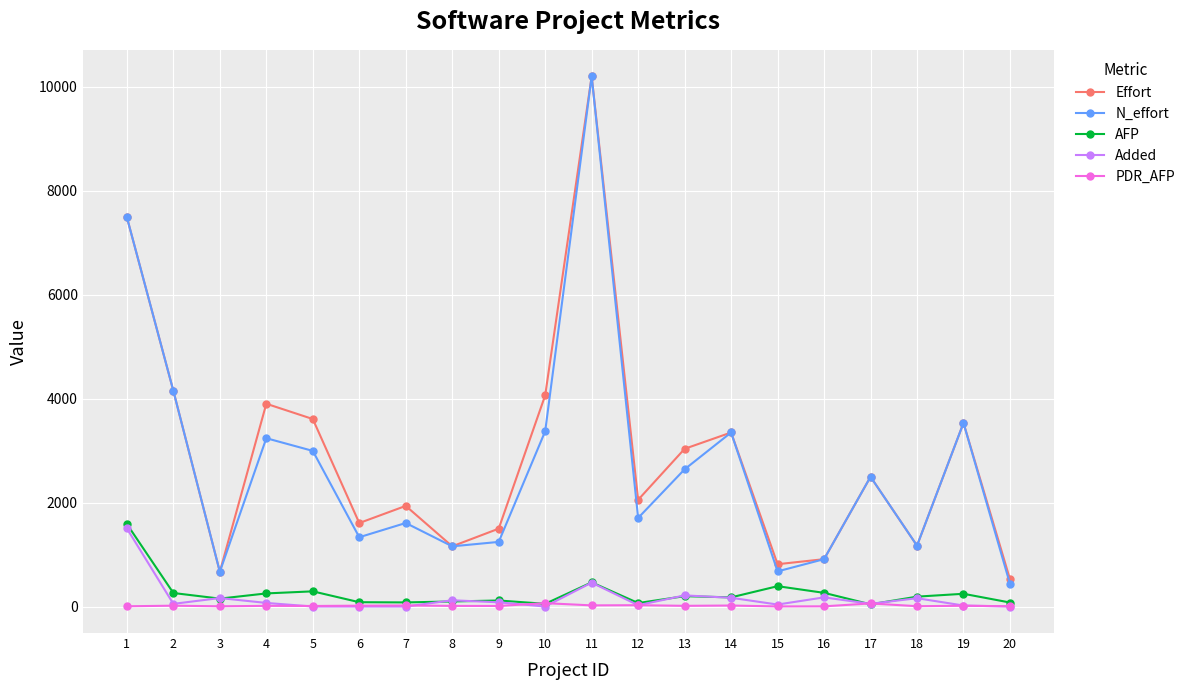

True or false: AFP and Effort cross at least once.

False